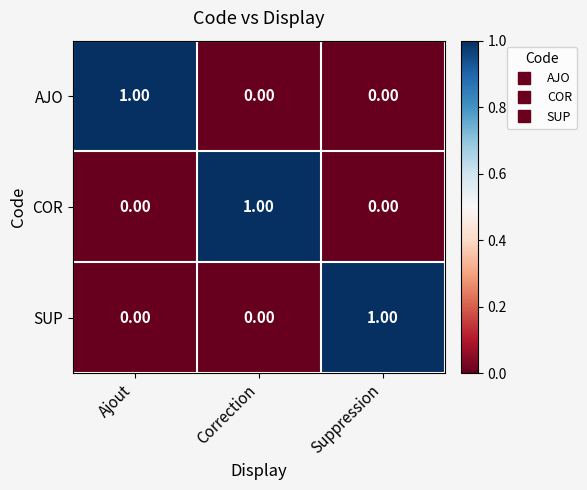

Which category has the highest value in the AJO series?

Ajout